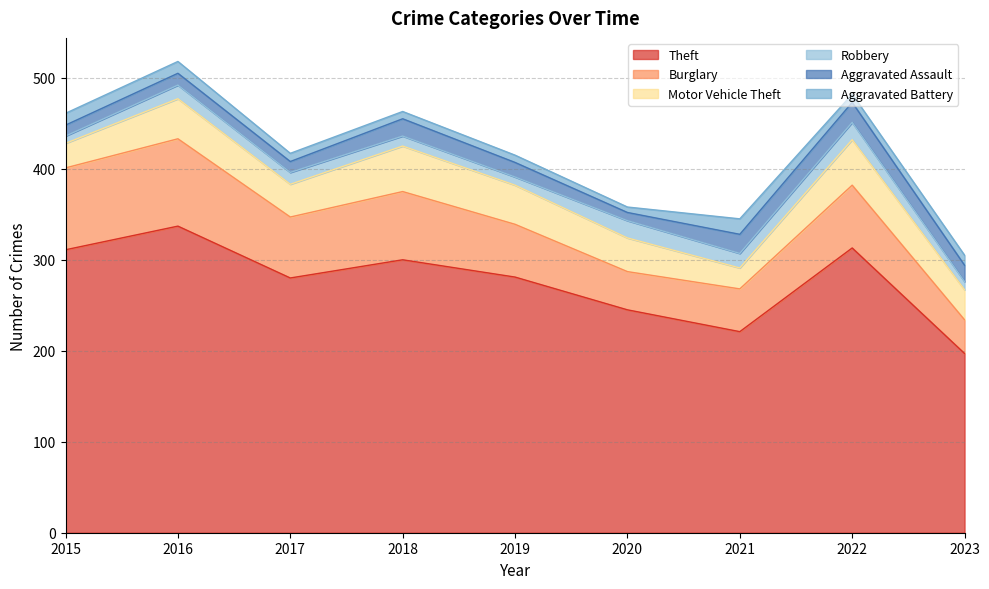

What is the spread (max minus min) of values at 2022?

304